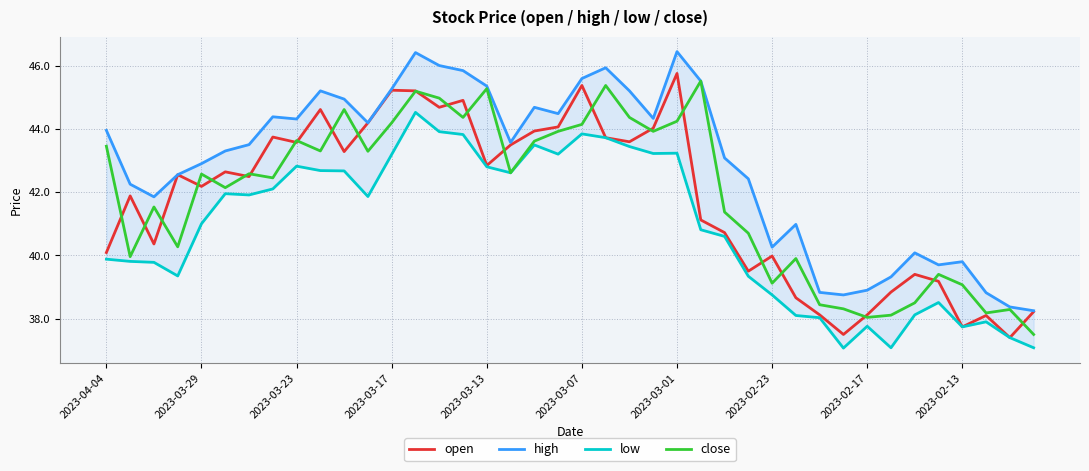

Which series has the widest spread of values?

open